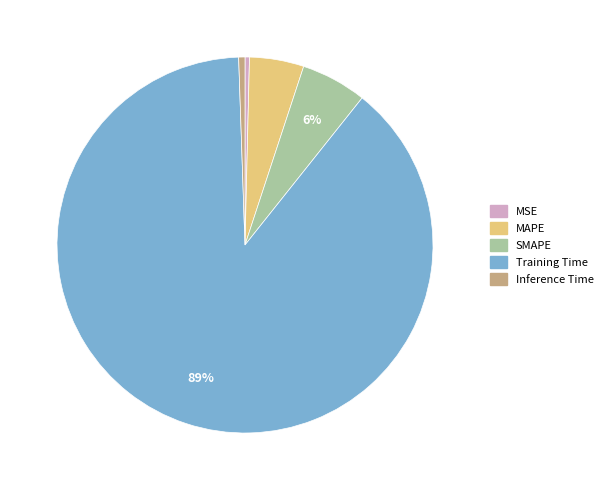

To the nearest percent, what portion does Inference Time represent?

1%